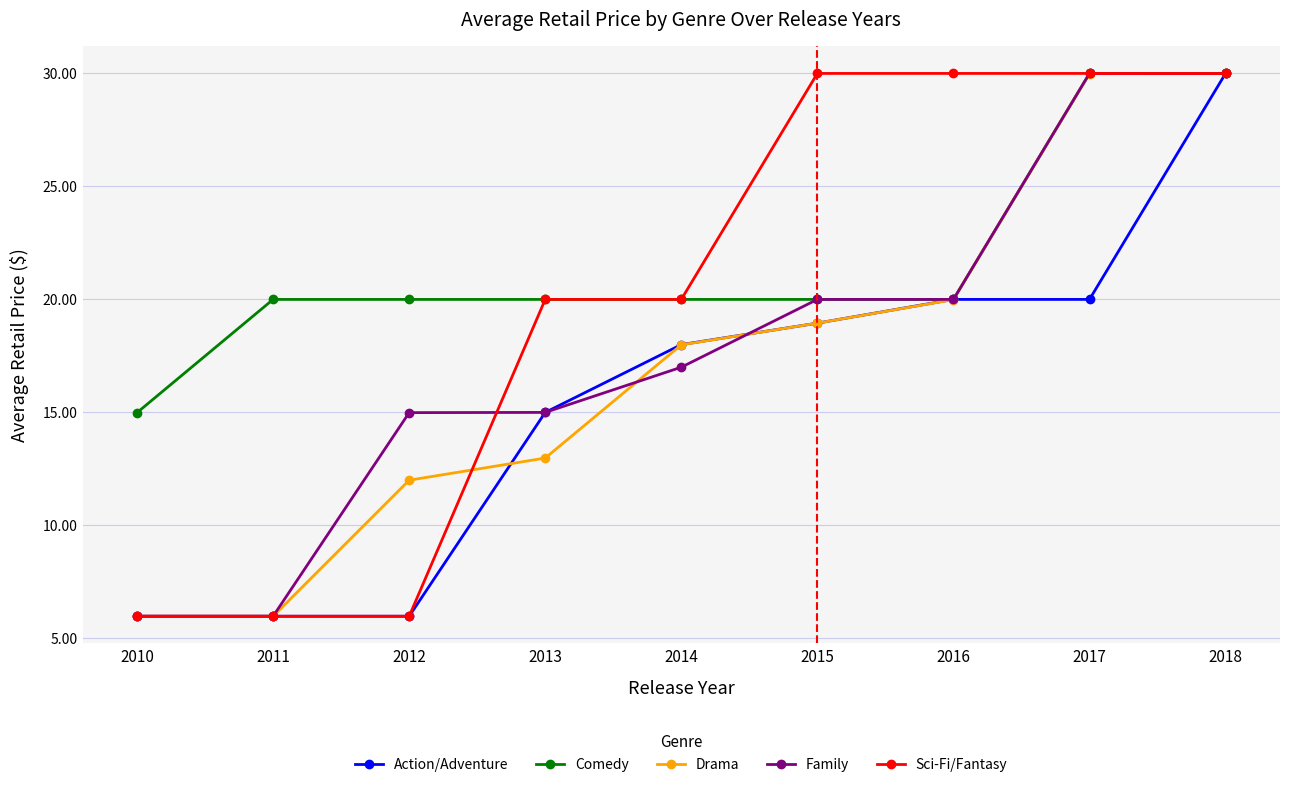

What is the value of the Action/Adventure point at the 7th from the left?

20.0